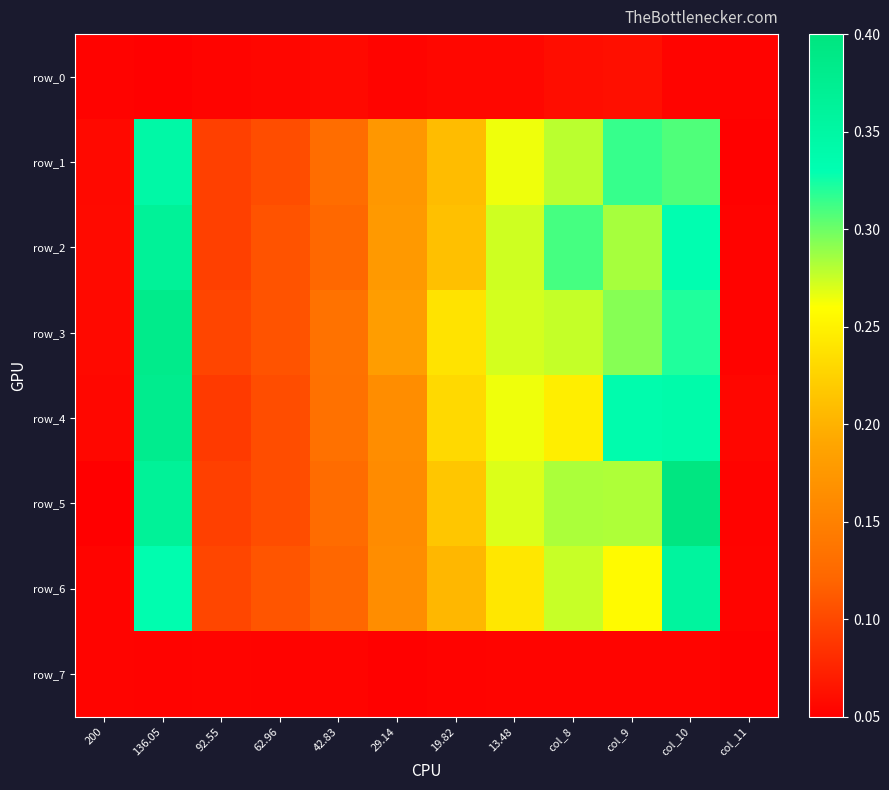

Which series has the largest total across all categories?

row_3